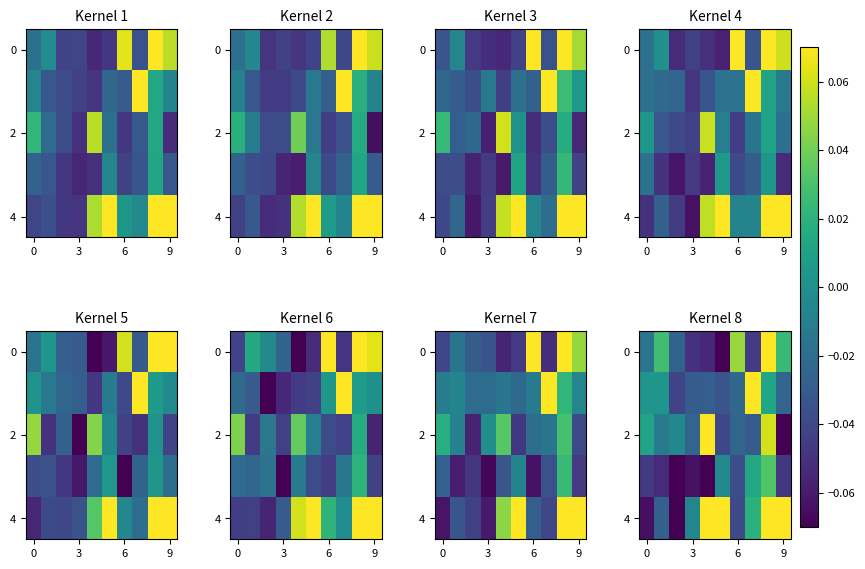

At which category is the sum across all series the highest?

8